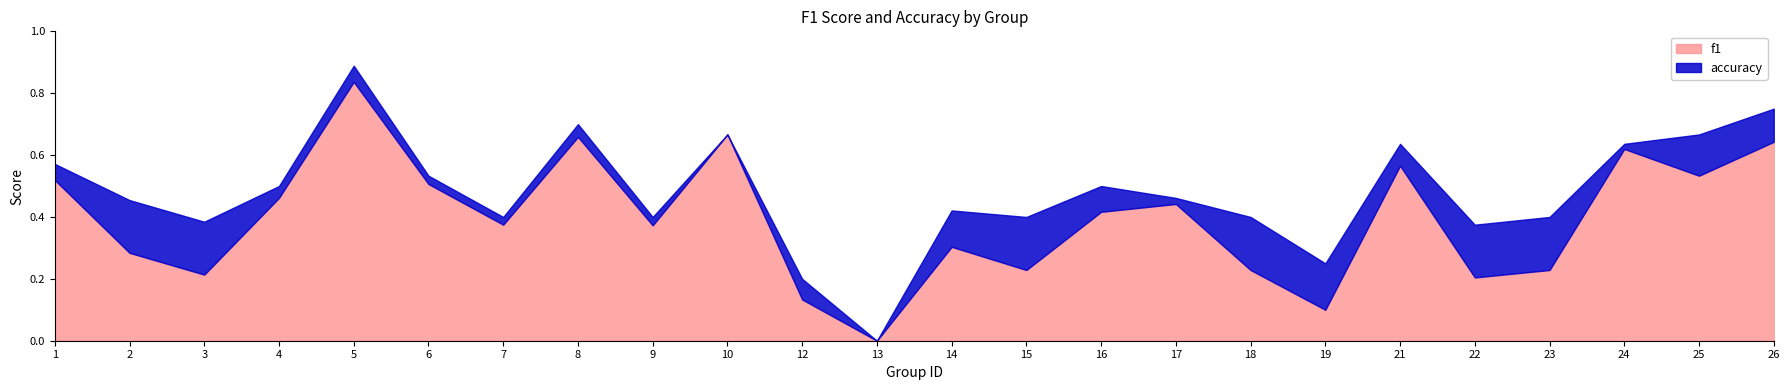

At which category is the sum across all series the highest?

5